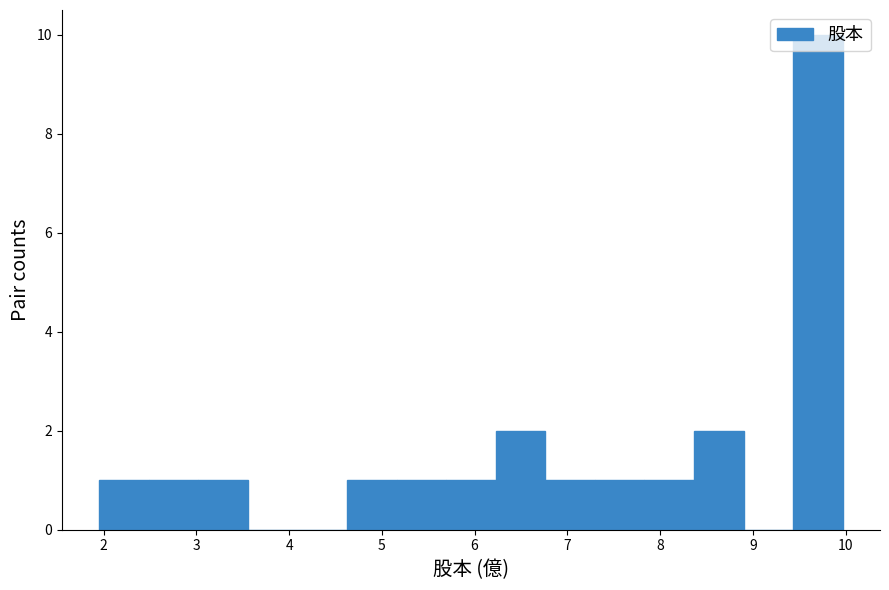

Reading left to right, list every bar in this chart as the range it spans on the x-axis followed by its height. Neither the bar edges nor the heights are printed on the chart, so give them approximately, as read against the axes.

2.0 to 2.5: 1
2.5 to 3.0: 1
3.0 to 3.6: 1
3.6 to 4.1: 0
4.1 to 4.6: 0
4.6 to 5.2: 1
5.2 to 5.7: 1
5.7 to 6.2: 1
6.2 to 6.8: 2
6.8 to 7.3: 1
7.3 to 7.8: 1
7.8 to 8.4: 1
8.4 to 8.9: 2
8.9 to 9.4: 0
9.4 to 10.0: 10